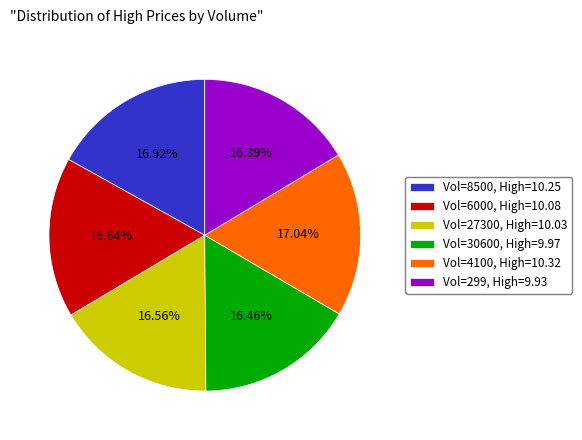

Approximately how many times larger is the value at Vol=4100, High=10.32 compared to Vol=8500, High=10.25?

1.0